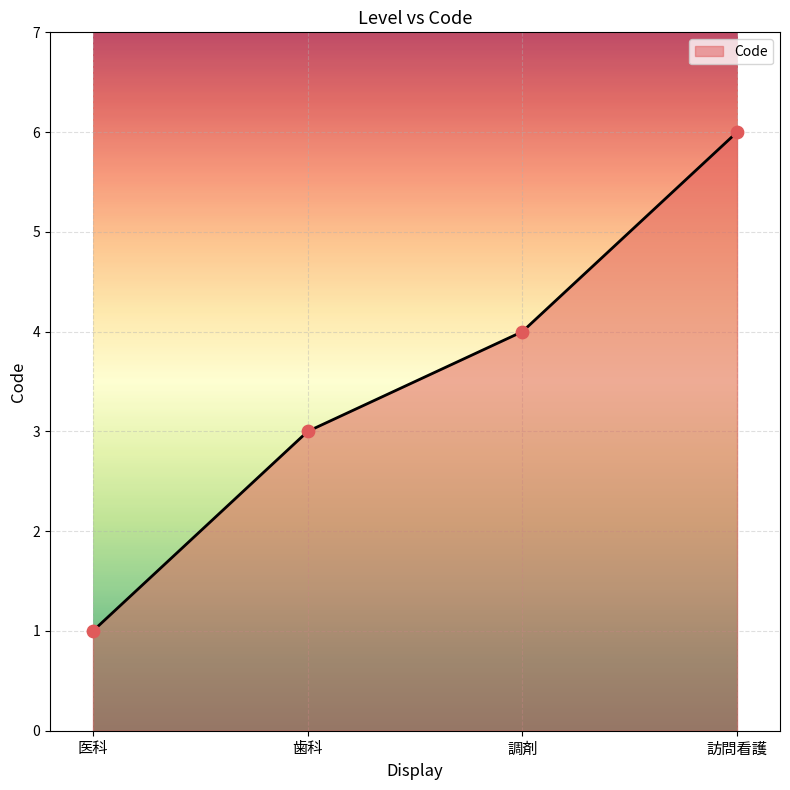

Approximately how many times larger is the value at 歯科 compared to 医科?

3.0